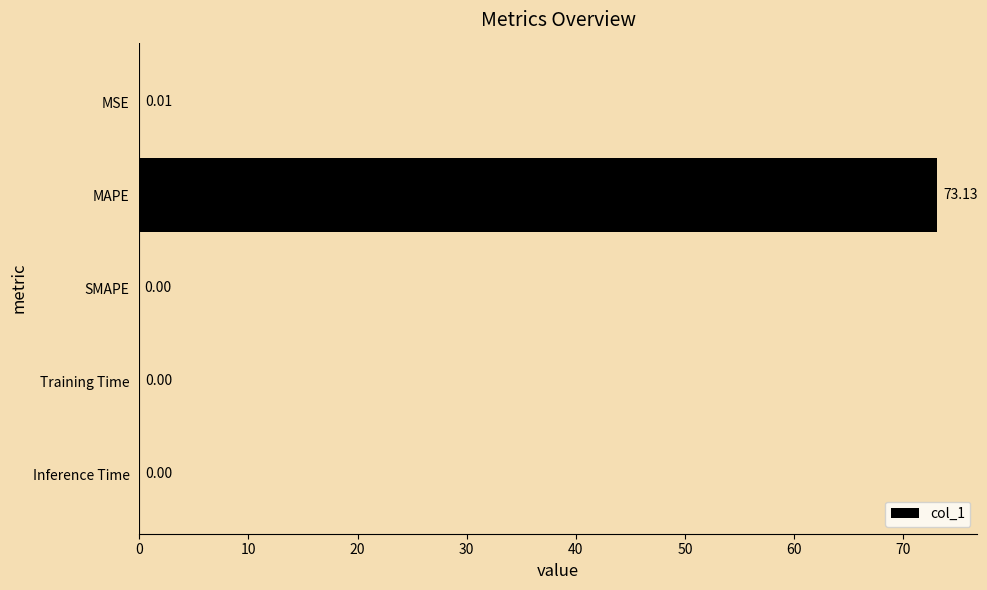

What is the sum of the values at MSE and MAPE?

73.1